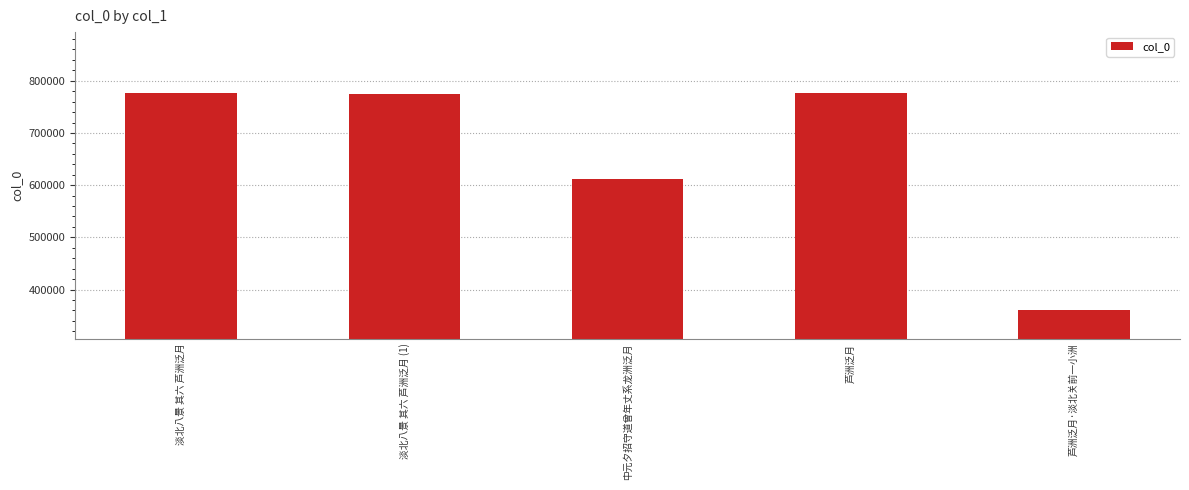

What is the sum of all values?

3299314